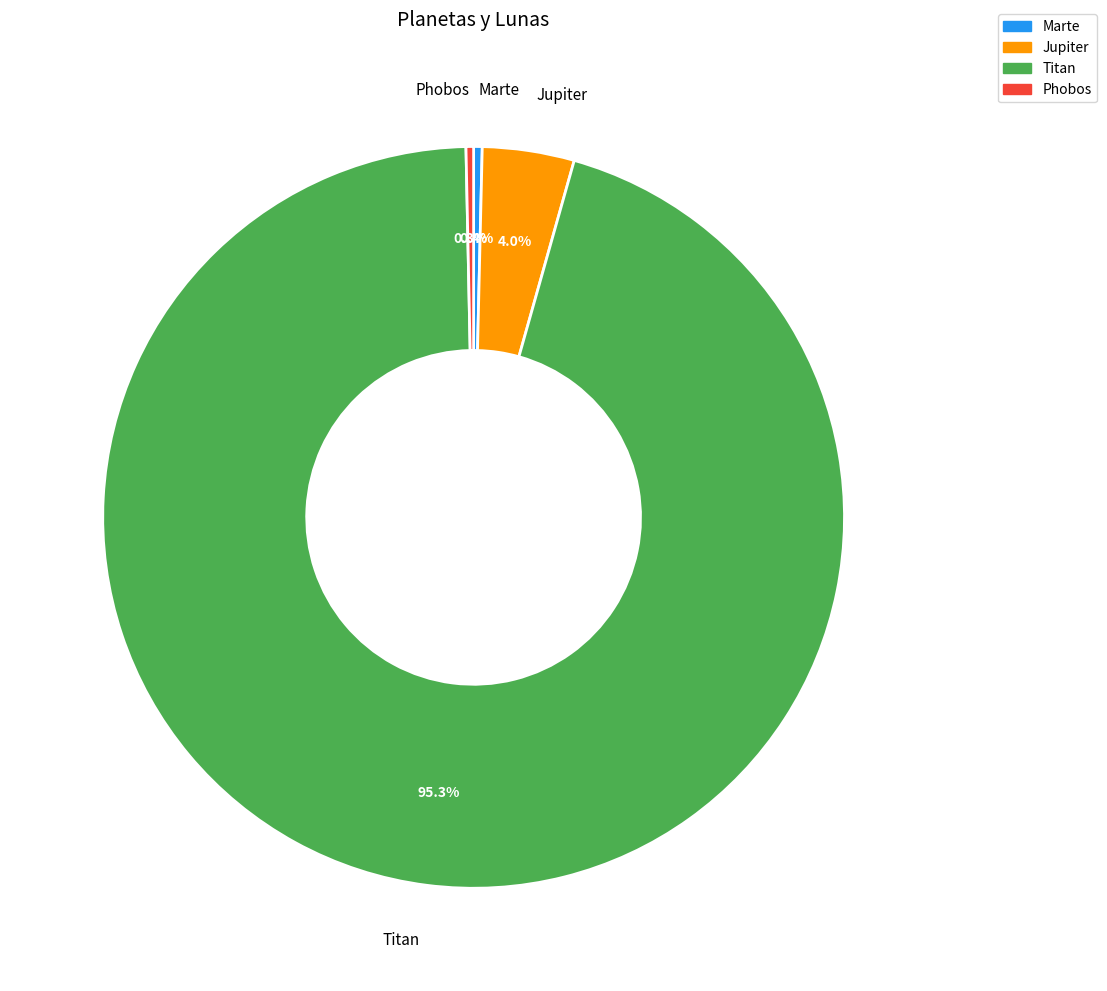

Which slice is the largest?

Titan